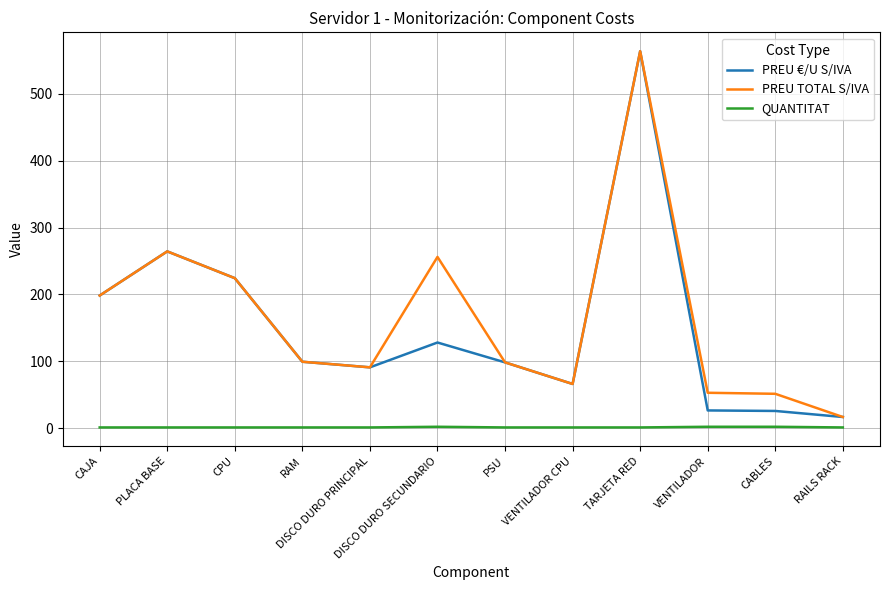

True or false: QUANTITAT and PREU €/U S/IVA intersect in this chart.

False